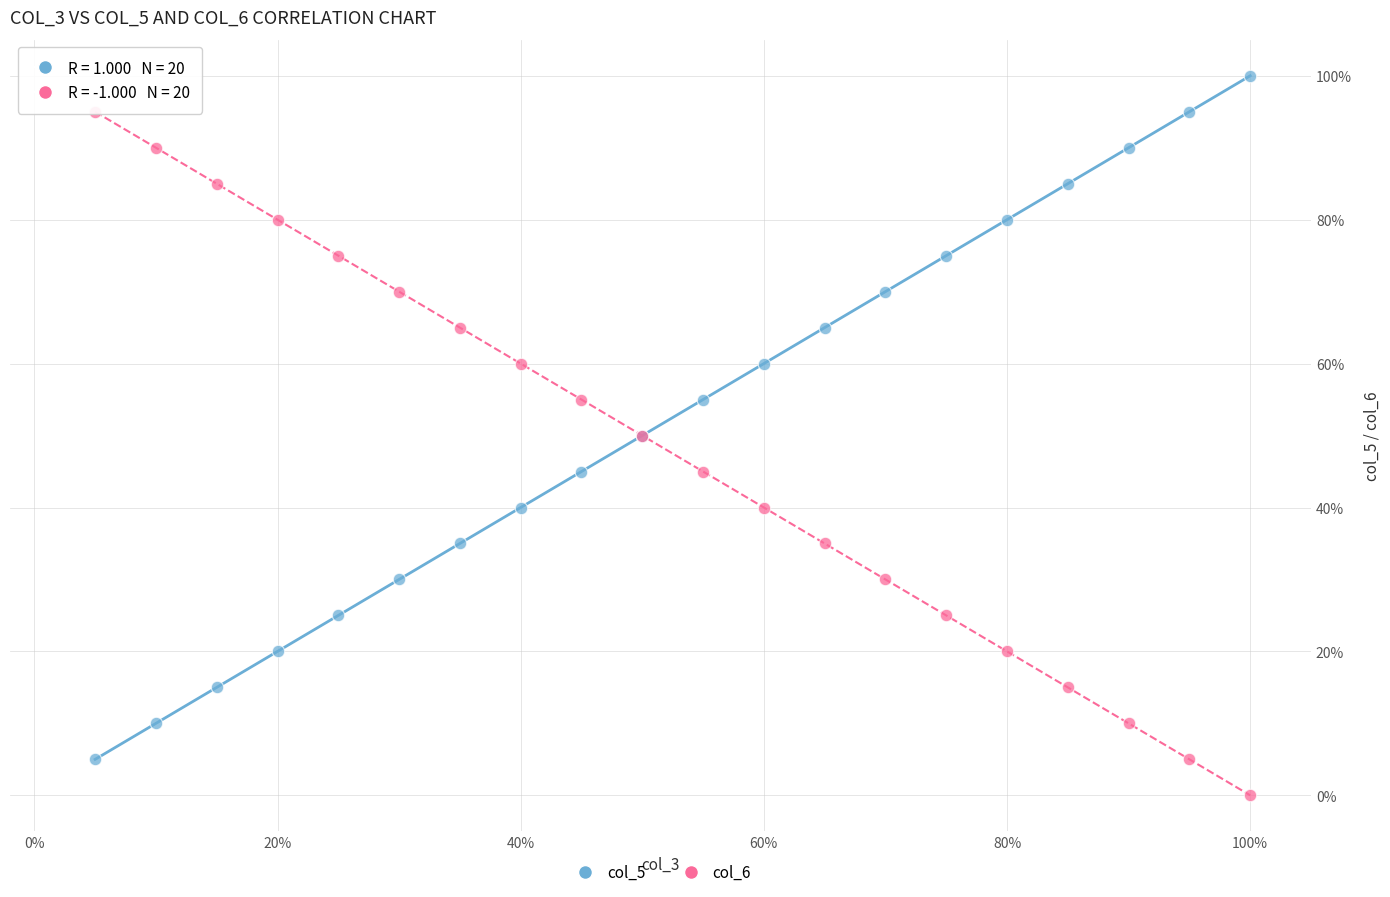

What are all the series names shown in the legend?

col_5, col_6